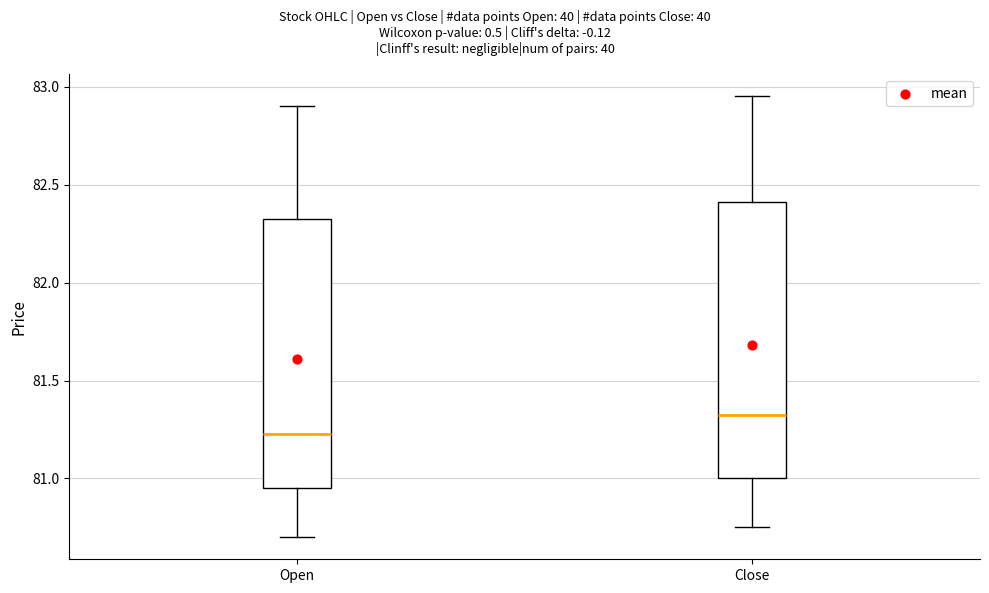

Reading left to right, read every box against the y-axis: the position of its median line, the range the box covers, and the ends of its whiskers. The values are not printed on the chart, so give them approximately, as read against the axis.

Open: median 81.20, box 80.95 to 82.35, whiskers 80.70 to 82.90
Close: median 81.35, box 81.00 to 82.40, whiskers 80.75 to 82.95